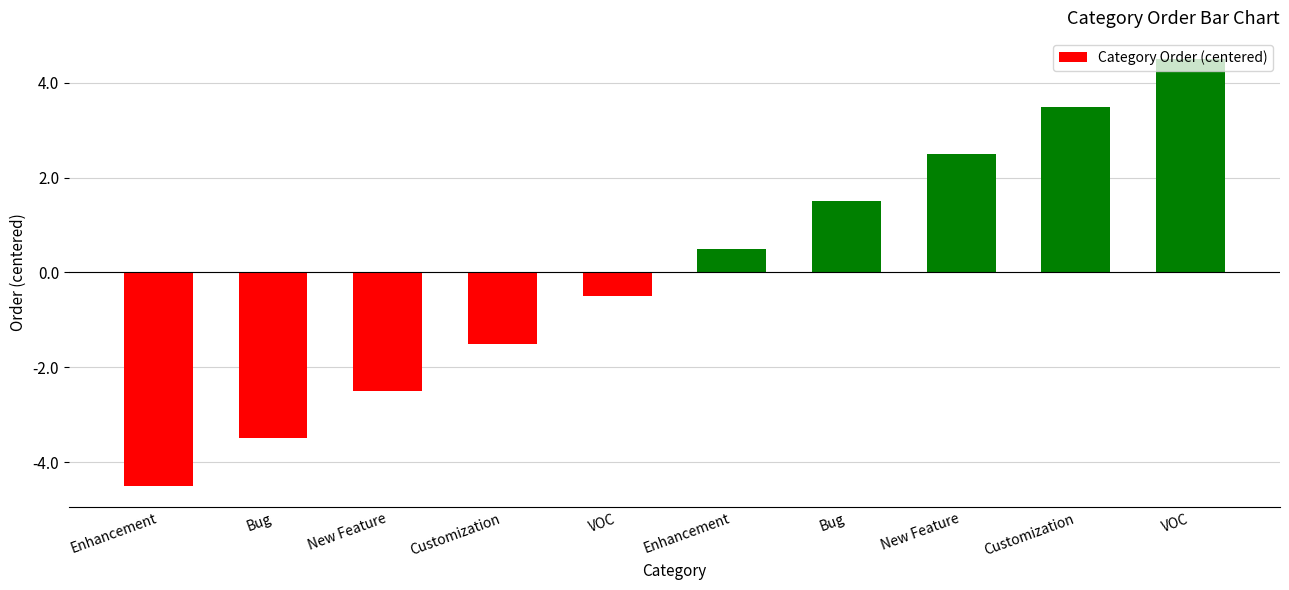

What value does the data have at Customization?

-1.5